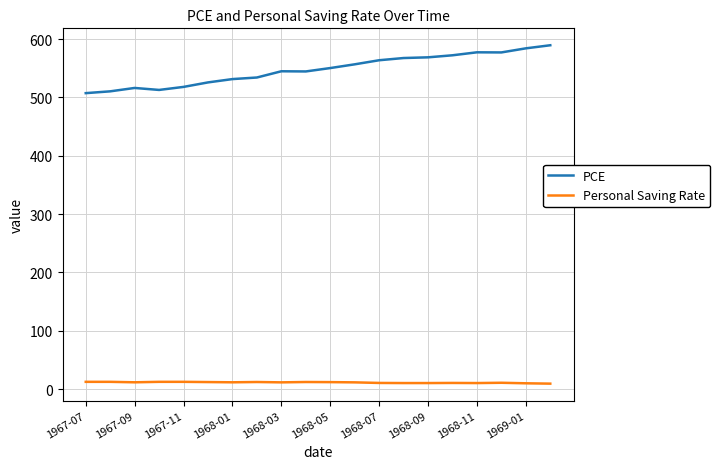

Which series has the largest total across all categories?

PCE